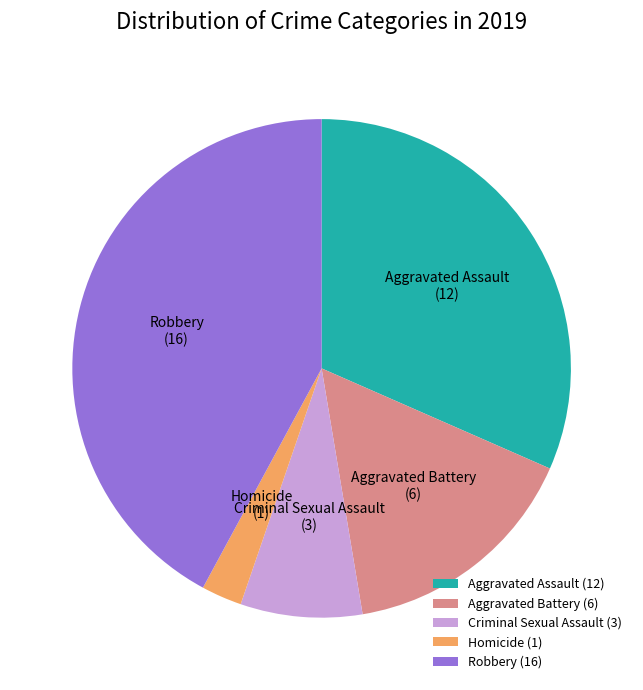

The Aggravated Assault slice represents 32% of the pie. True or false?

True